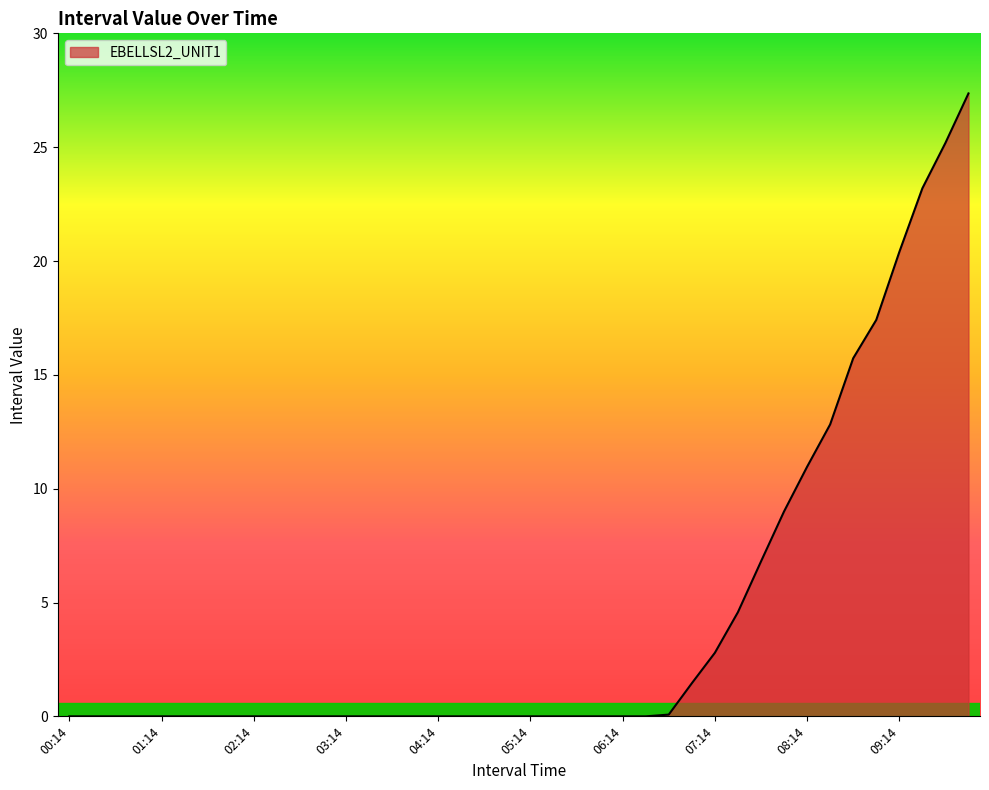

At which category does the chart reach its minimum across all series?

00:14